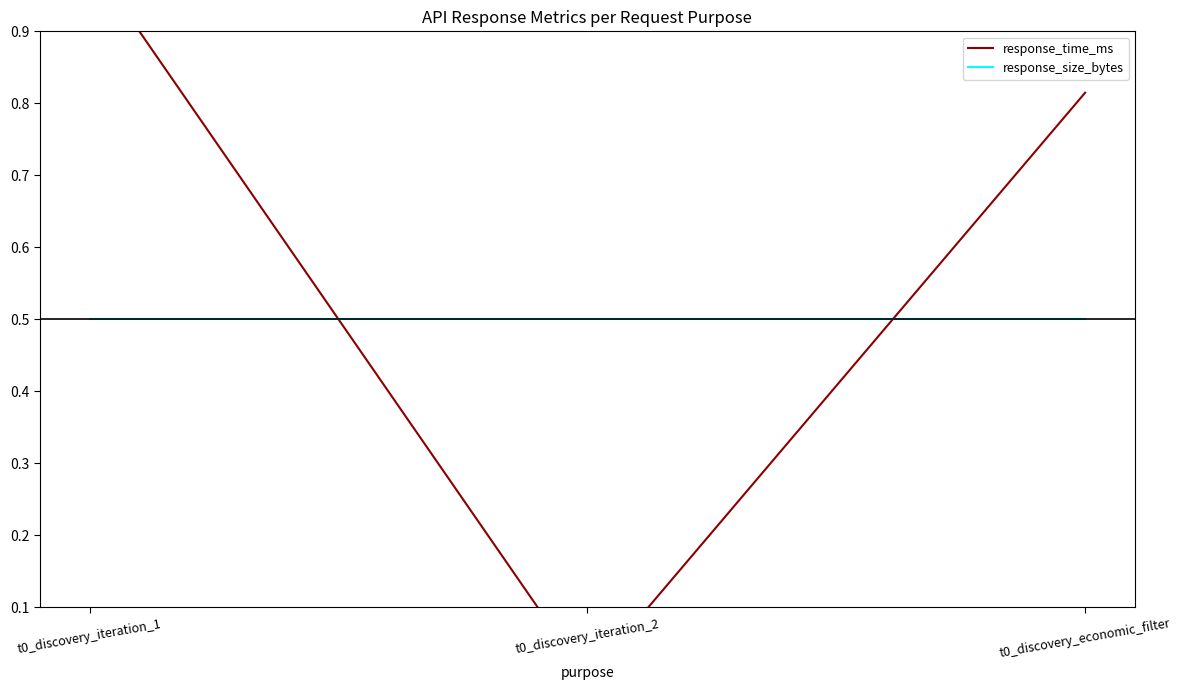

Does the chart display data point markers on the line(s)?

No